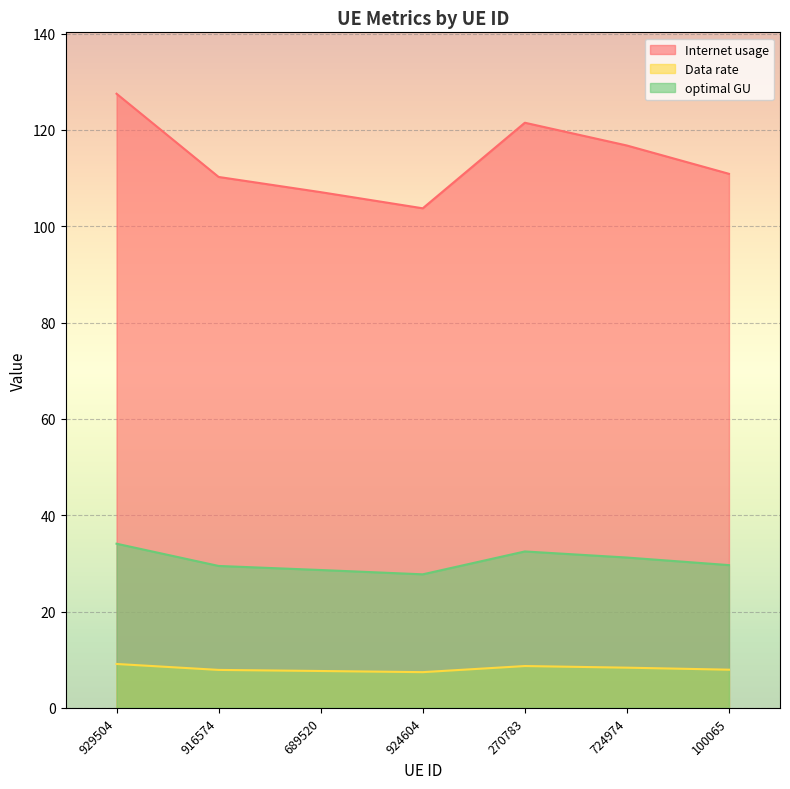

At which label does Internet usage first exceed 110?

929504